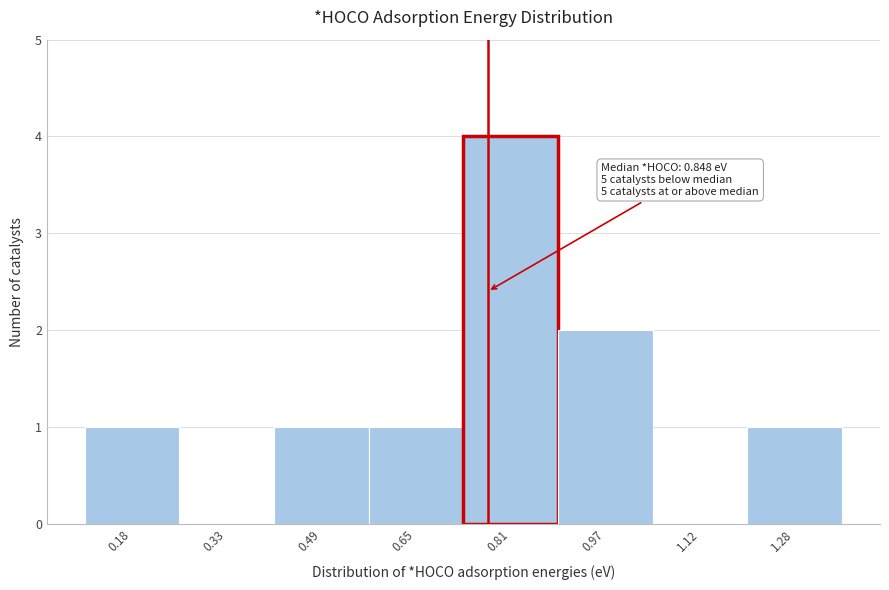

Reading left to right, what are all the values shown in this chart?

0.18=1	0.33=0	0.49=1	0.65=1	0.81=4	0.97=2	1.12=0	1.28=1